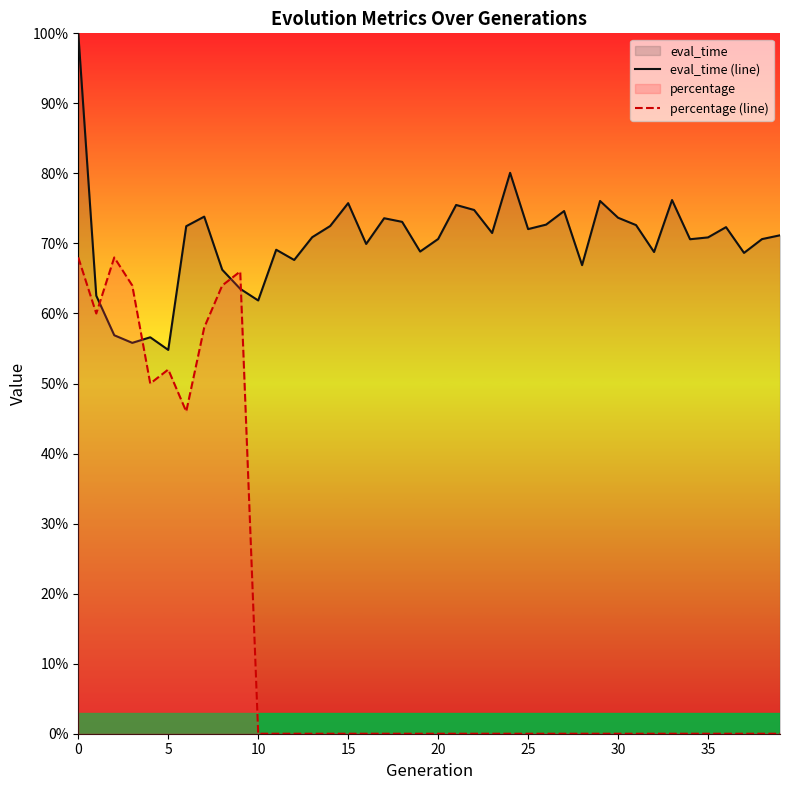

True or false: eval_time (line) has a value of 0.2 at 24.

False